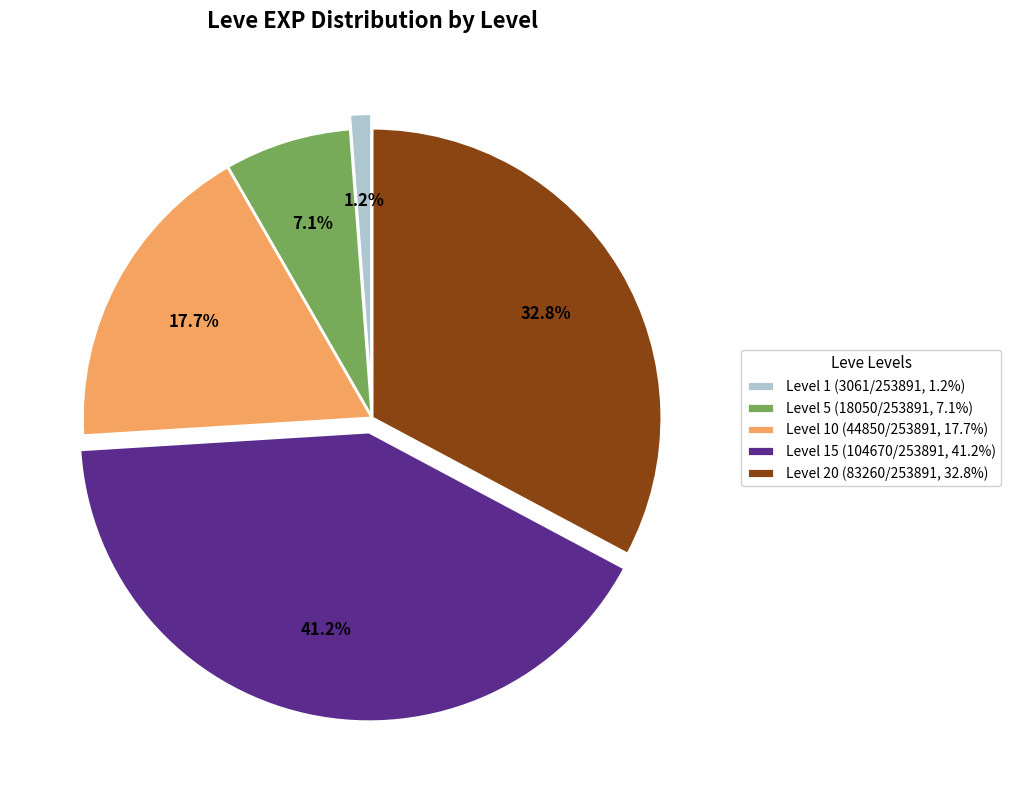

What is the largest slice in the pie chart?

Level 15 (104670/253891, 41.2%)